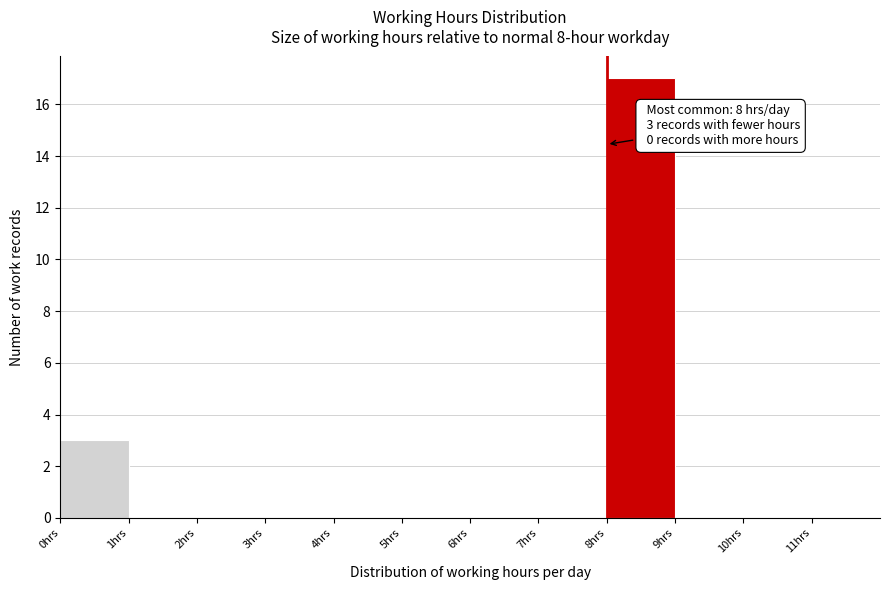

Which range on the x-axis has the tallest bar?

8 to 9